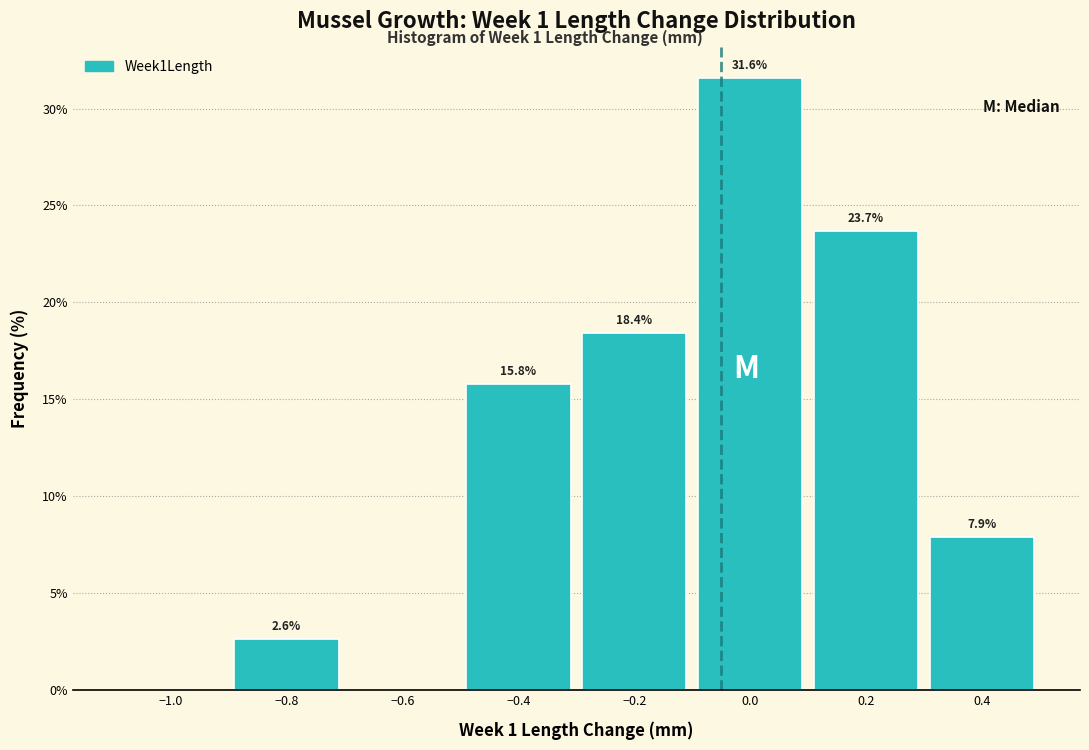

Which range on the x-axis has the tallest bar?

-0.1 to 0.1